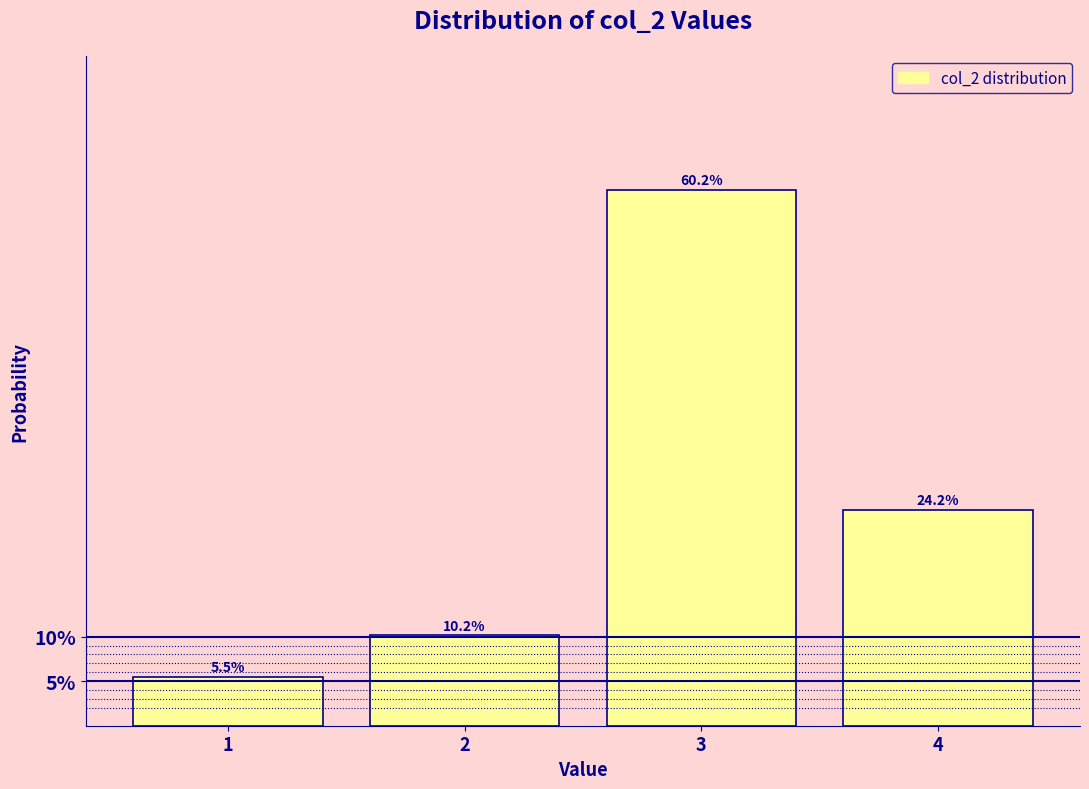

Does the chart contain any negative values?

No